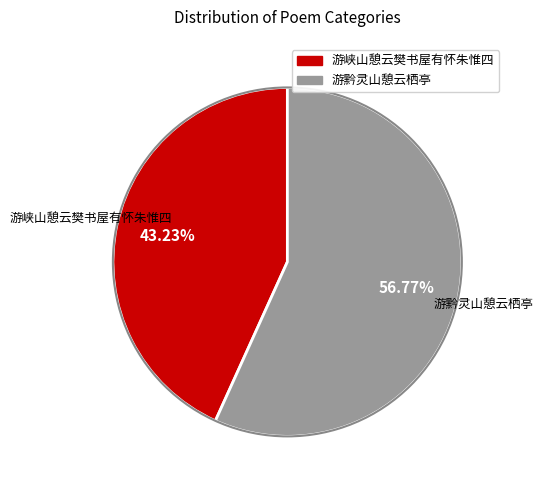

To the nearest percent, what is the average slice percentage?

50%